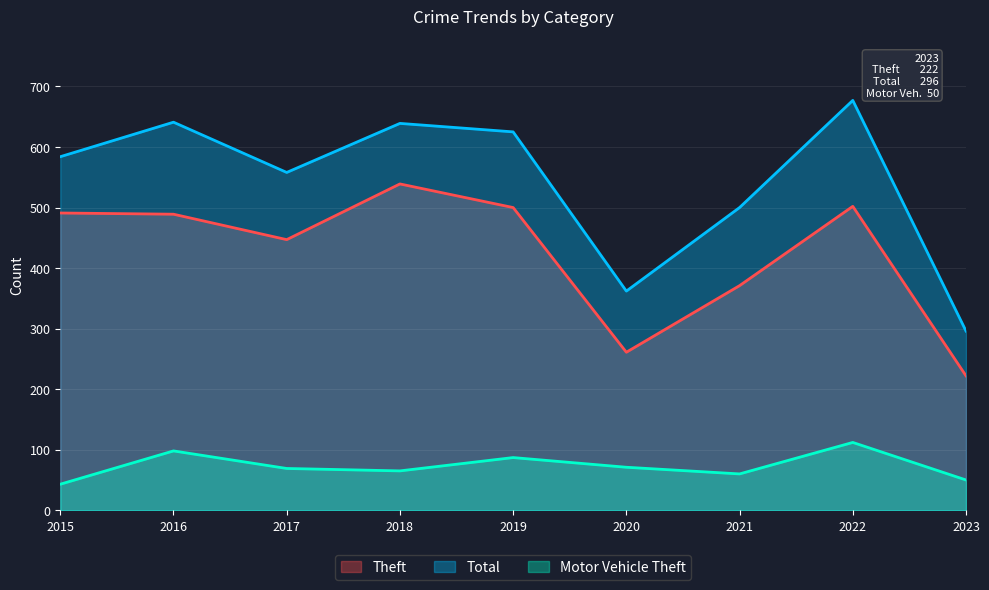

Which series has the largest total across all categories?

Total